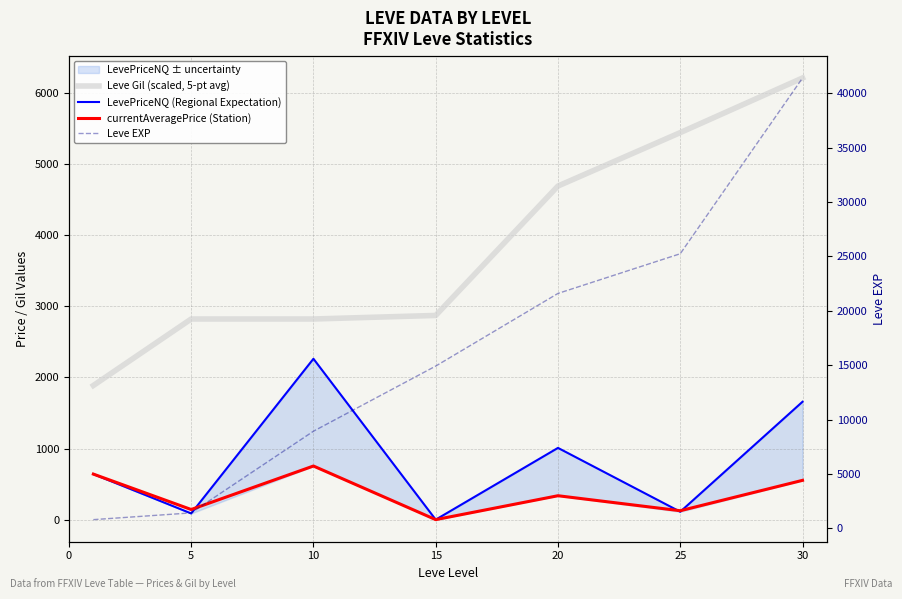

List the series in order of their peak value, lowest first.

currentAveragePrice (Station), LevePriceNQ (Regional Expectation), Leve Gil (scaled, 5-pt avg), Leve EXP